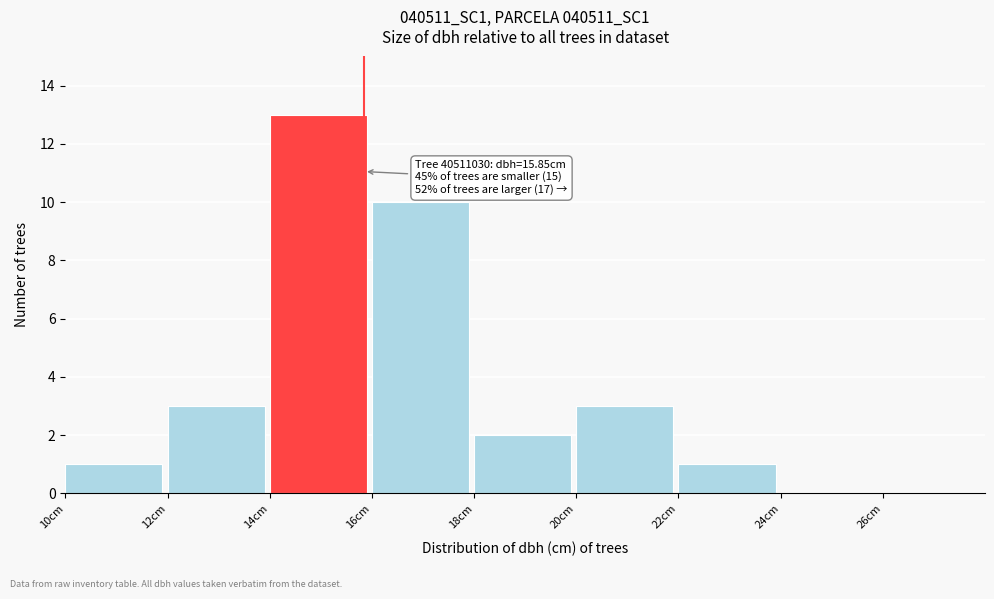

Which range on the x-axis has the tallest bar?

14 to 16